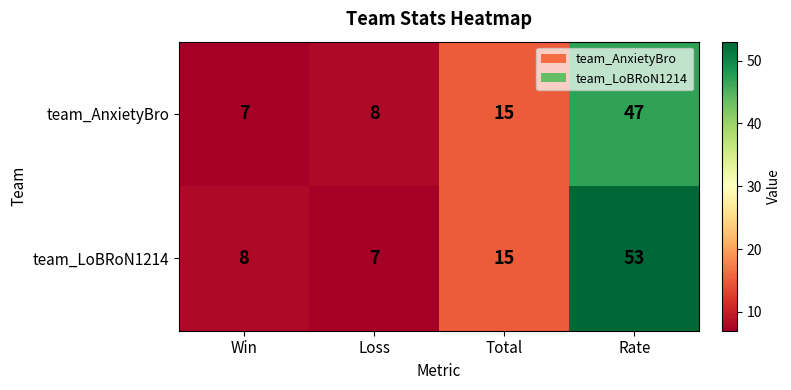

How many data points does each series have?

4